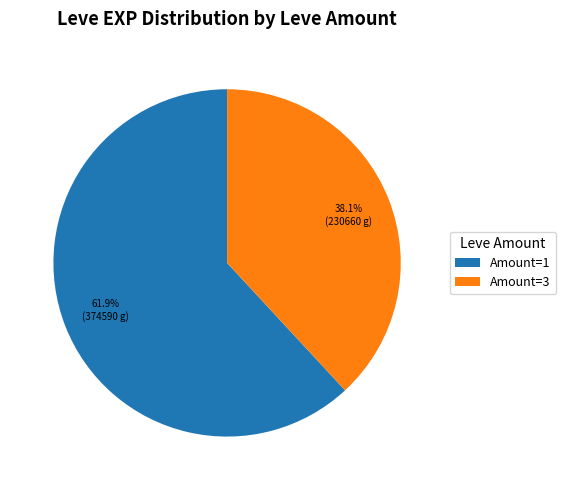

How many segments does this pie chart have?

2